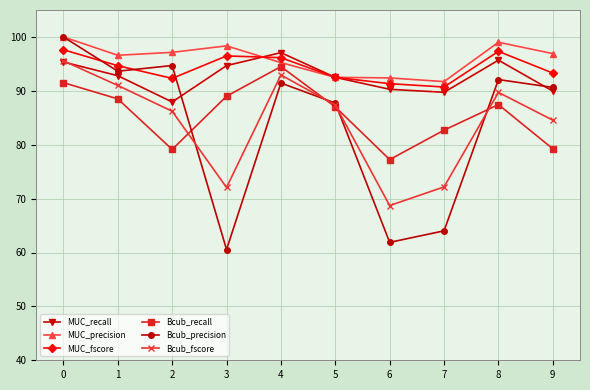

What is the difference between the highest and lowest values at 0?

8.5